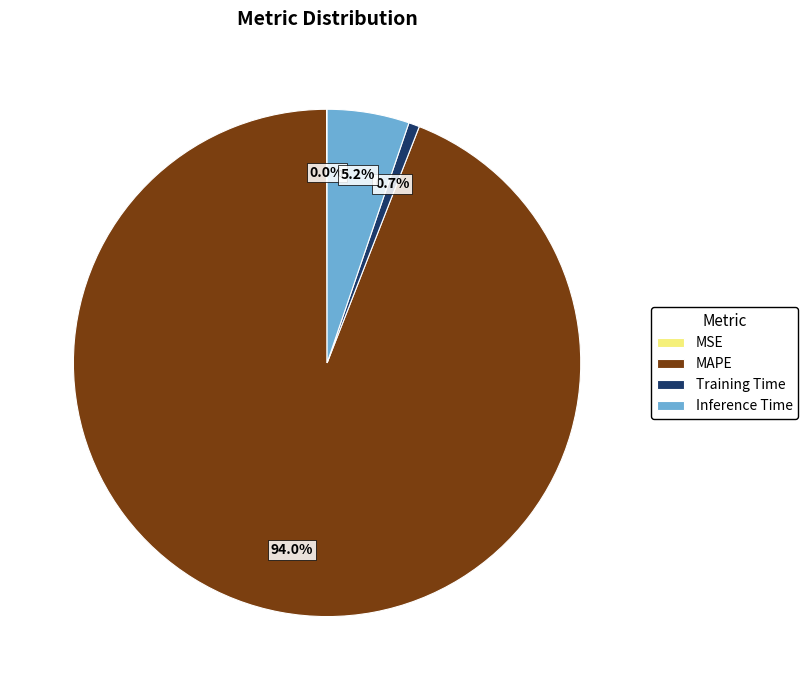

What portion of the pie excludes Inference Time?

94.8%